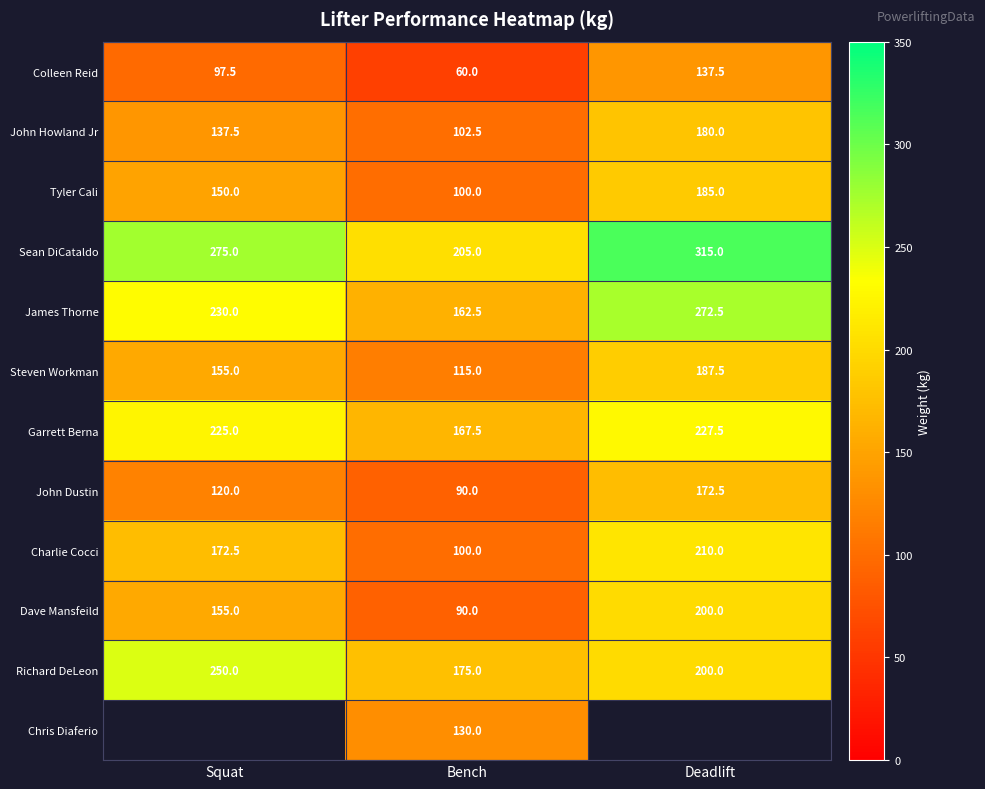

The Tyler Cali series shows 174.6 at Bench. True or false?

False